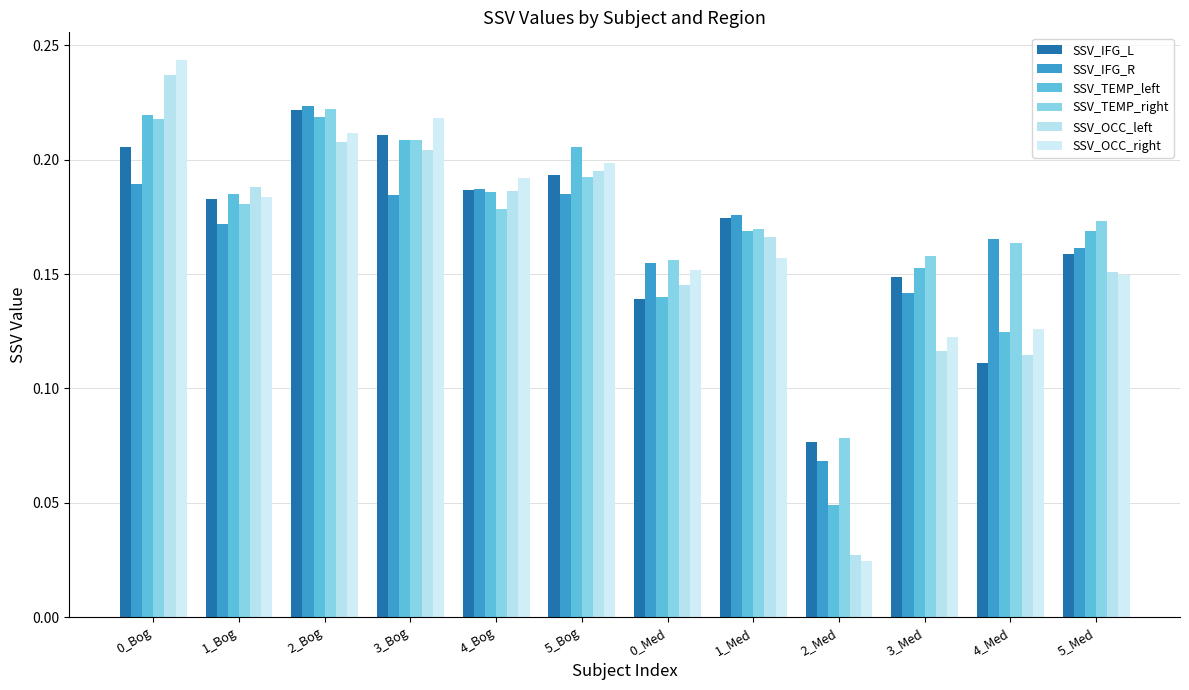

True or false: SSV_TEMP_left has a value of 0.2 at 1_Bog.

True